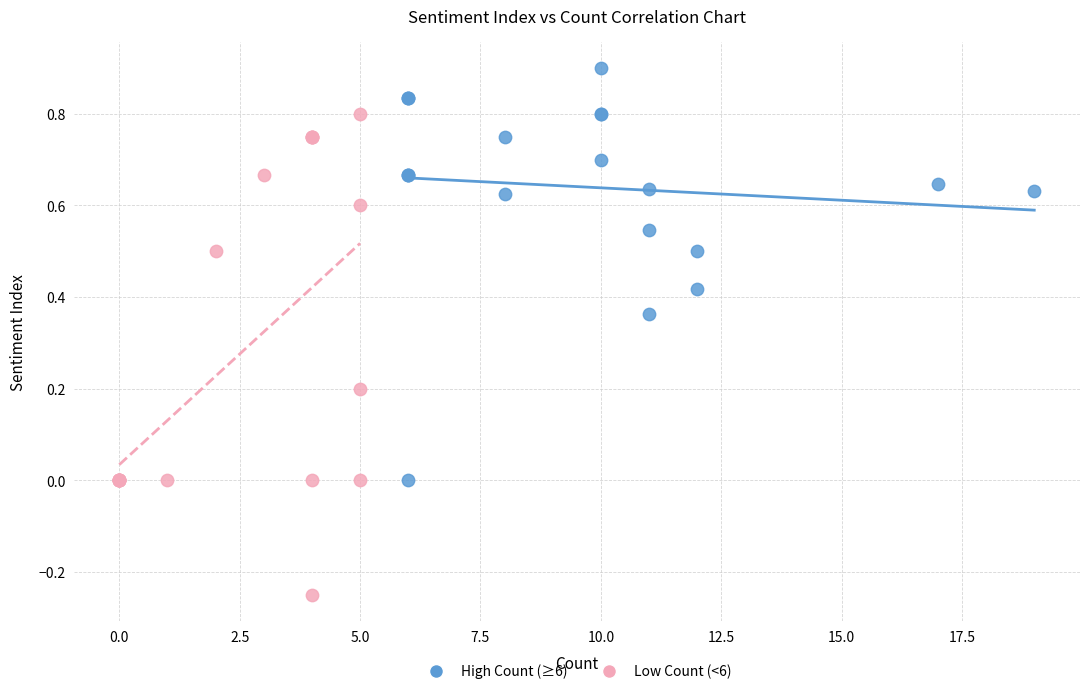

Which series has the largest Y range (max minus min)?

Low Count (<6)